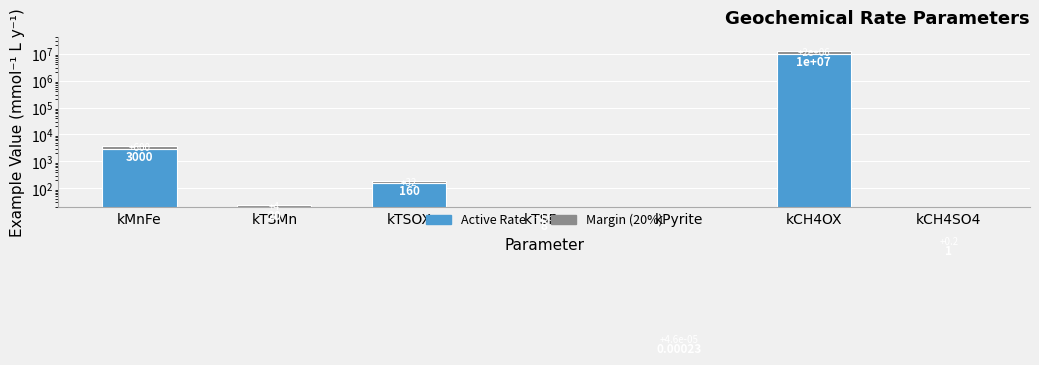

Reading left to right, extract all data points from this chart.

Active Rate: kMnFe=3000.0	kTSMn=20.0	kTSOX=160.0	kTSFe=8.0	kPyrite=0.0	kCH4OX=10000000.0	kCH4SO4=1.0
Margin (20%): kMnFe=600.0	kTSMn=4.0	kTSOX=32.0	kTSFe=1.6	kPyrite=0.0	kCH4OX=2000000.0	kCH4SO4=0.2